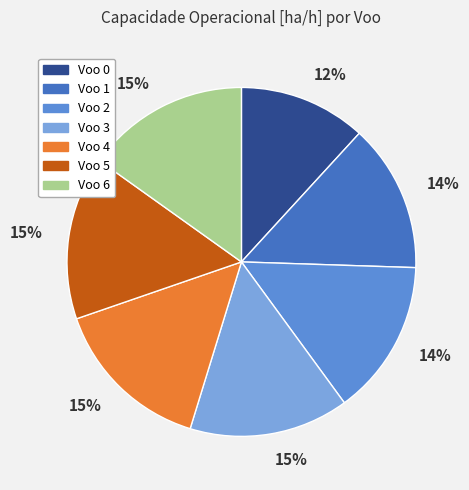

Count the number of slices in the pie.

7